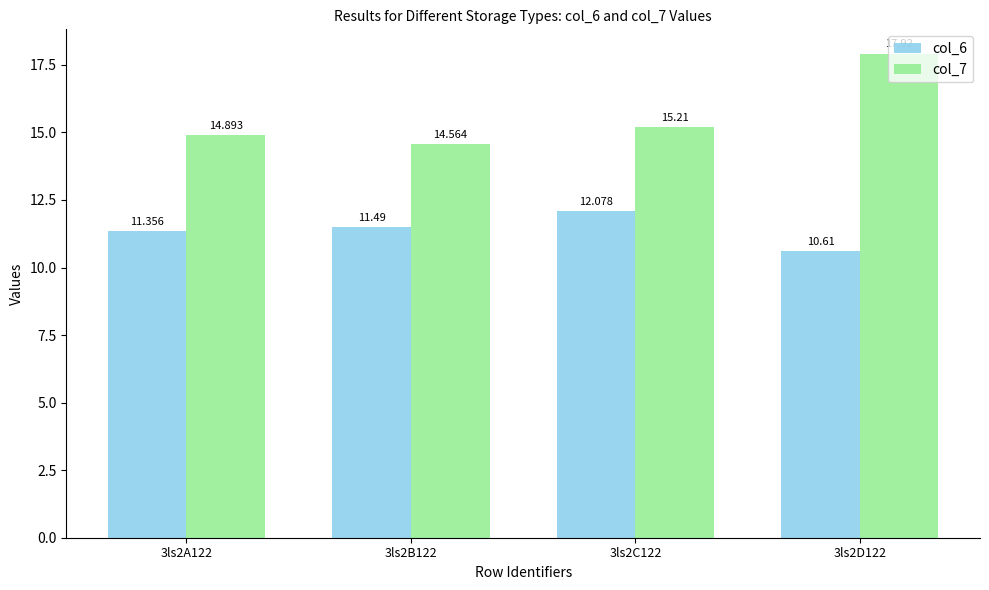

True or false: col_6 has a value of 15.6 at 3ls2A122.

False